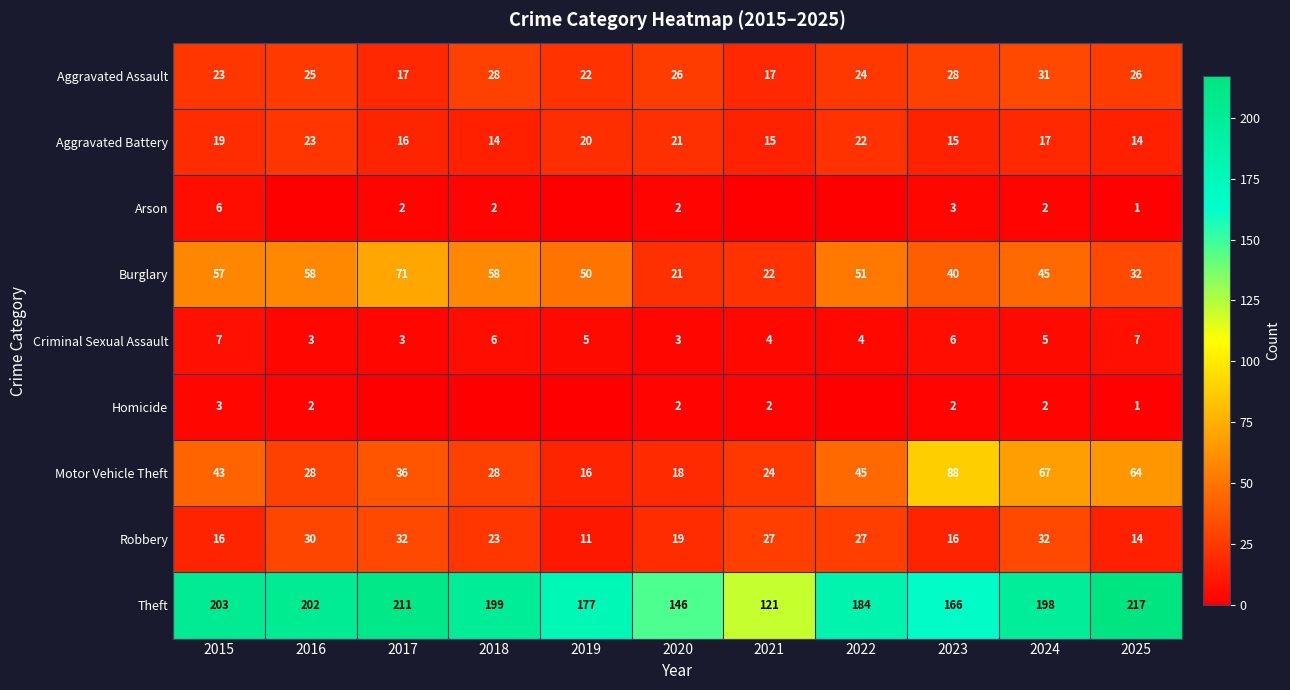

What is the maximum value for Theft?

217